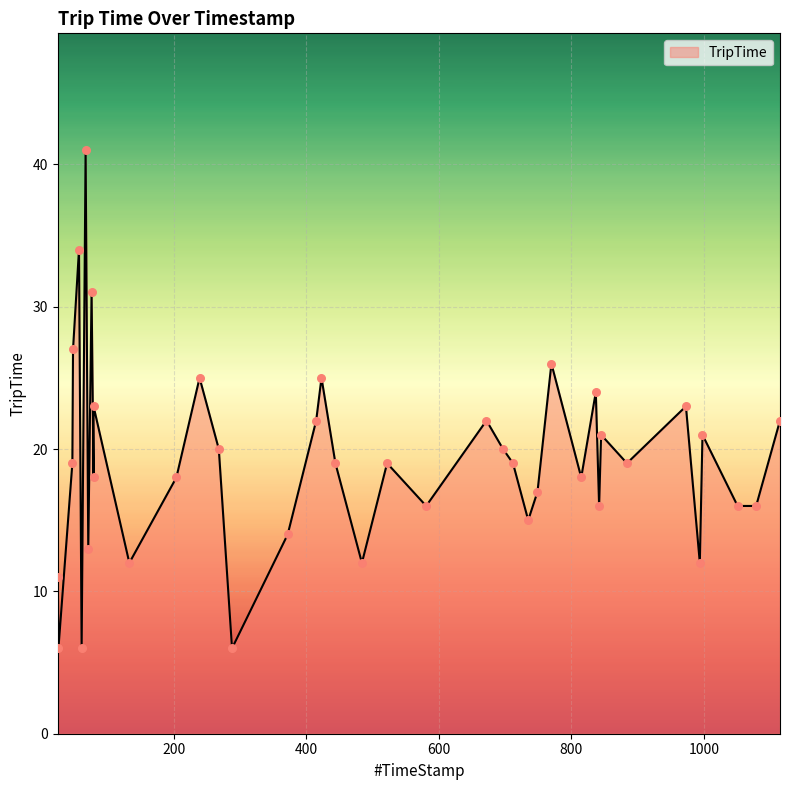

What is the ratio of the value at 71 to the value at 1079?

0.8